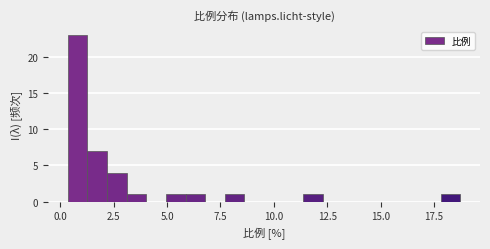

Around what value on the x-axis is the tallest bar? Give the approximate position of its centre, as read against the axis.

1.0